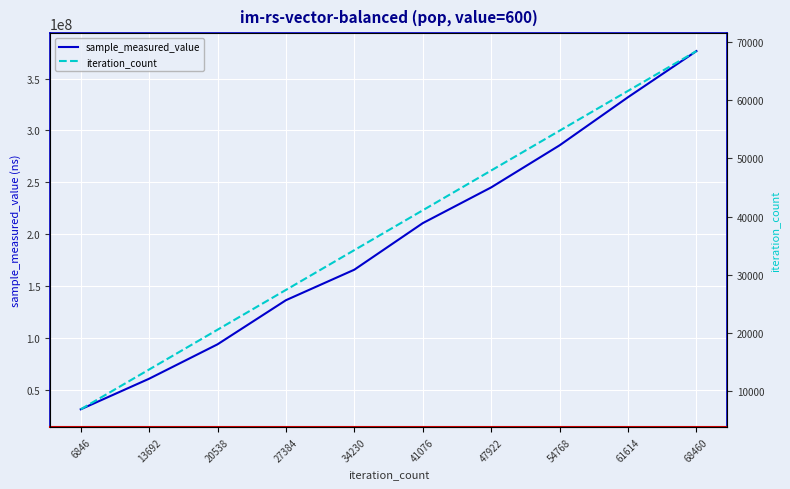

What is the sum of the iteration_count values at 47922 and 20538?

68460